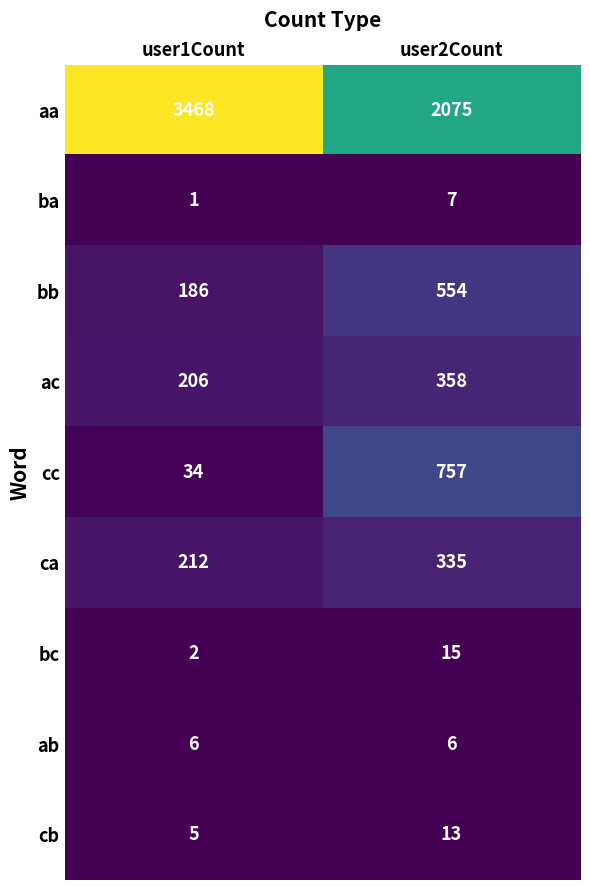

What is the total value across all series at user1Count?

4120